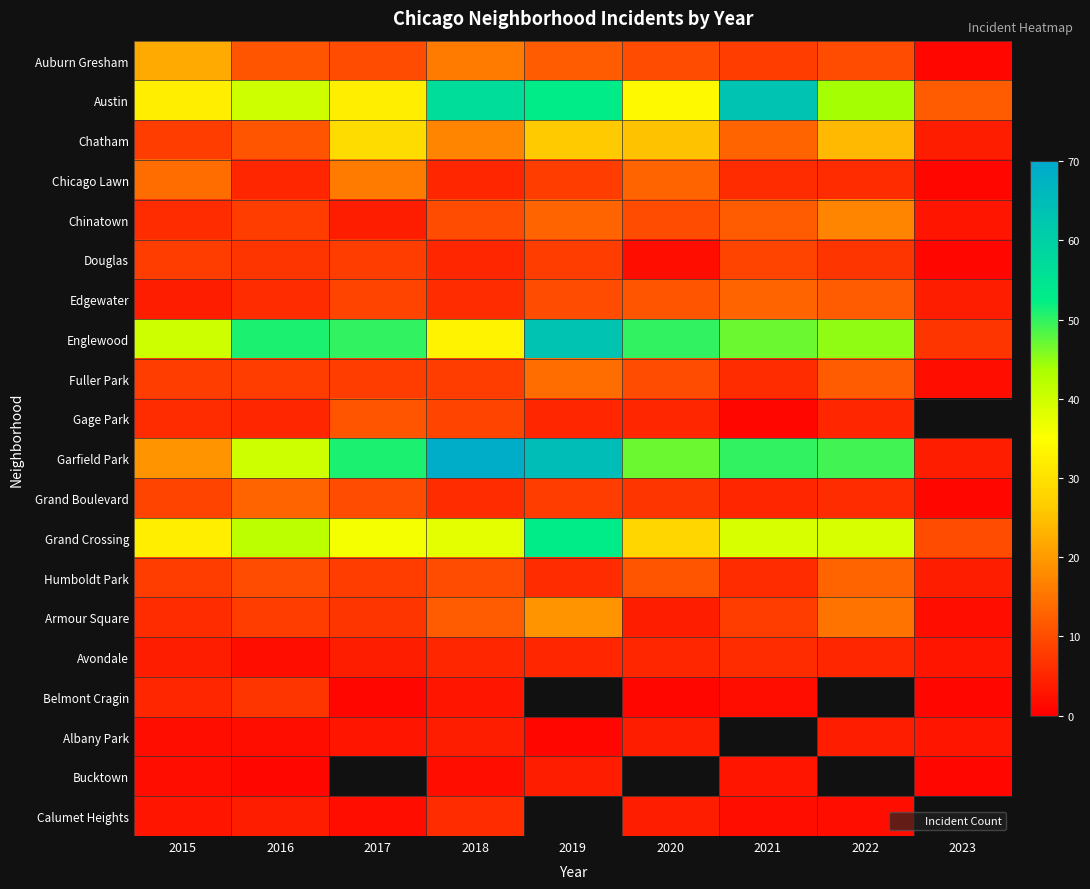

Rank the series at 2022 from highest to lowest value.

Garfield Park, Englewood, Austin, Grand Crossing, Chatham, Chinatown, Armour Square, Humboldt Park, Edgewater, Fuller Park, Auburn Gresham, Douglas, Chicago Lawn, Grand Boulevard, Gage Park, Avondale, Belmont Cragin, Albany Park, Bucktown, Calumet Heights